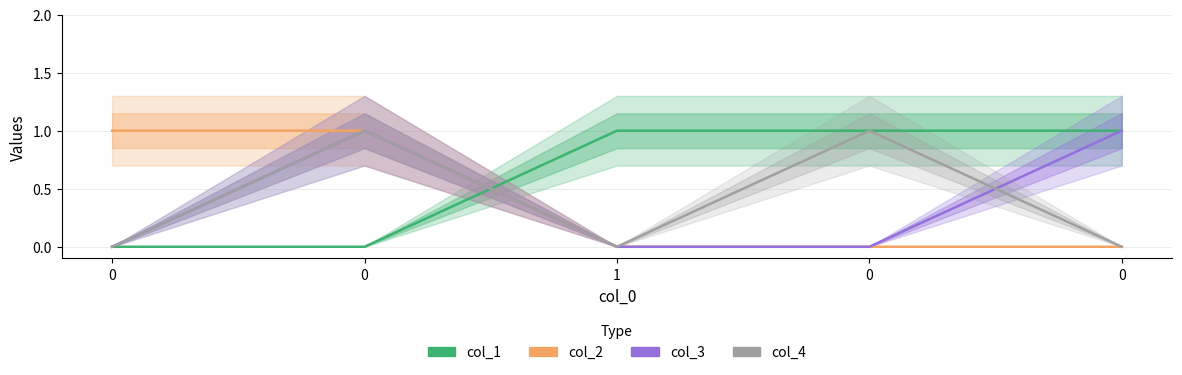

After their last crossing, which series has the higher values: col_4 or col_1?

col_1